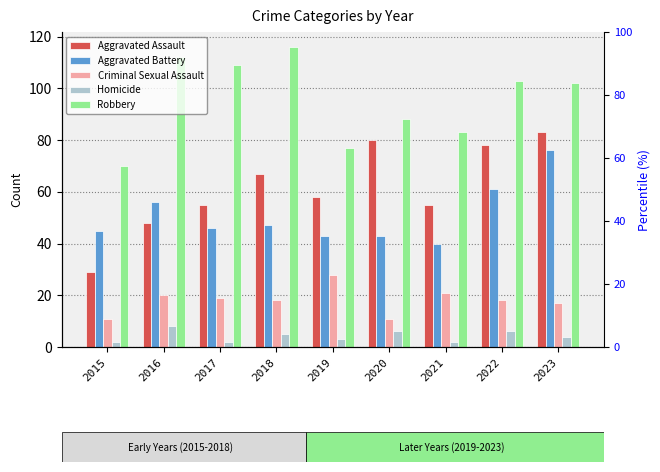

What is the minimum value shown in the chart?

2